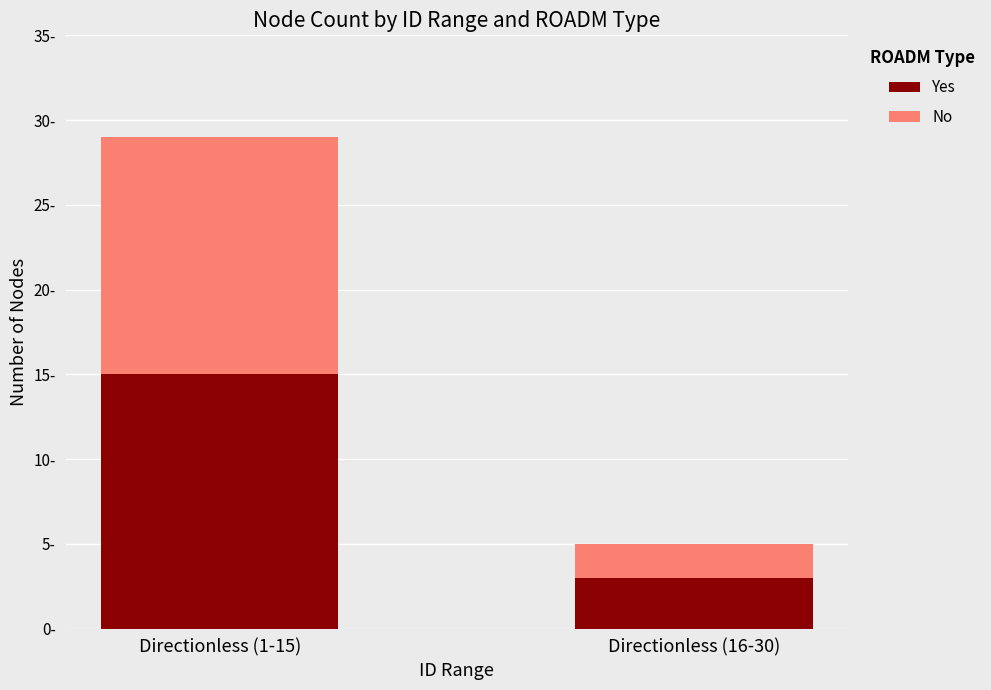

List the labels in order of No value, largest first.

Directionless (1-15), Directionless (16-30)